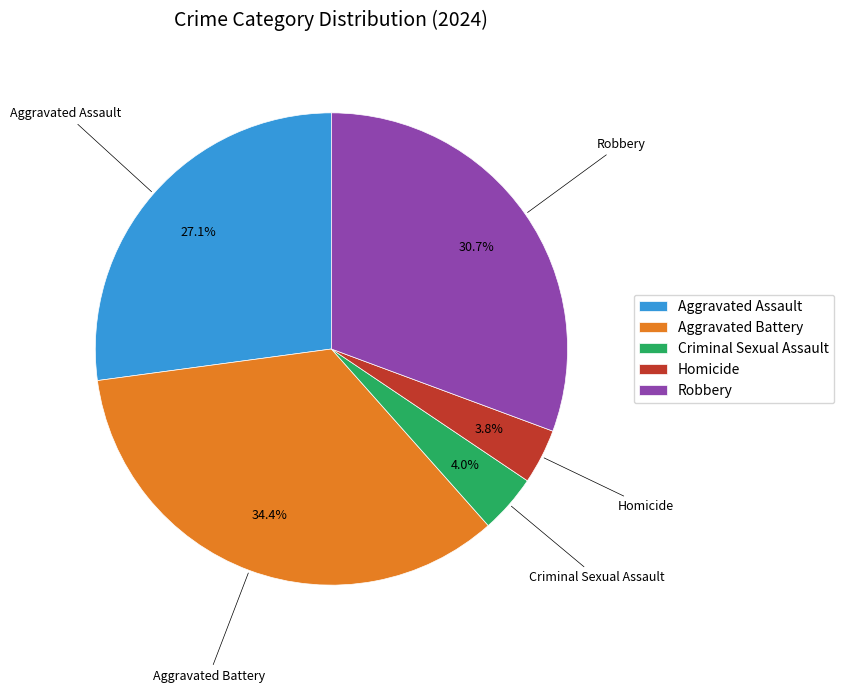

Is Robbery the majority of the pie?

No